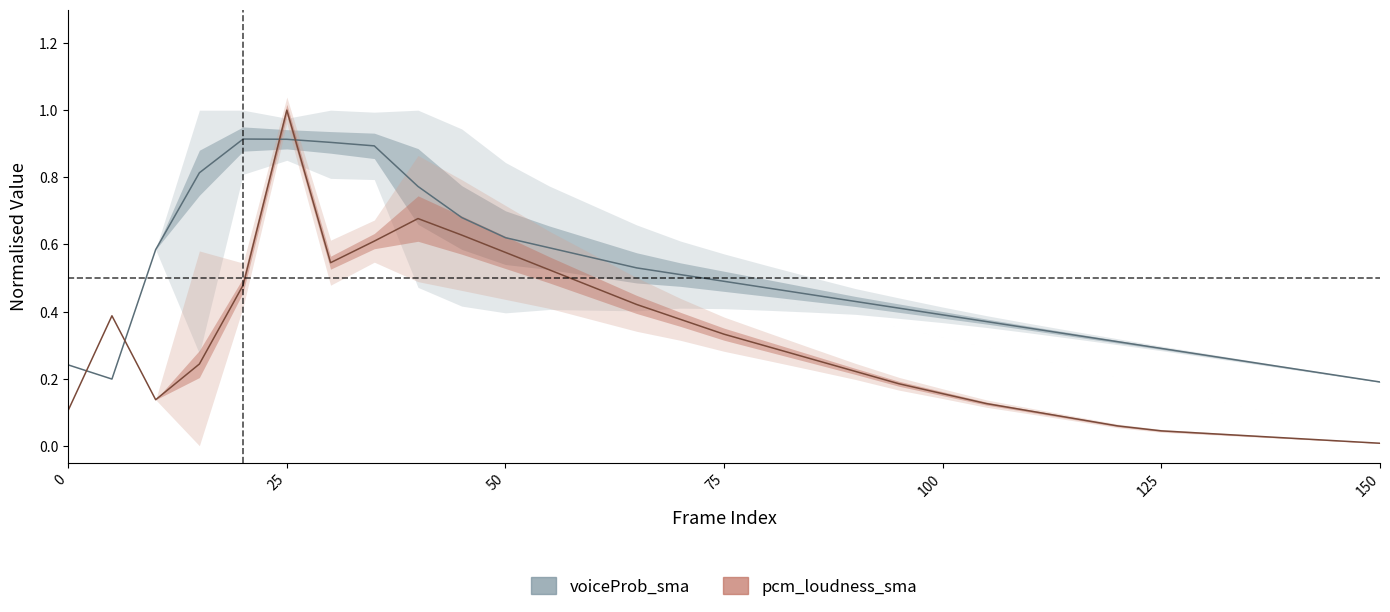

What is the label of the 19th point from the left?

18